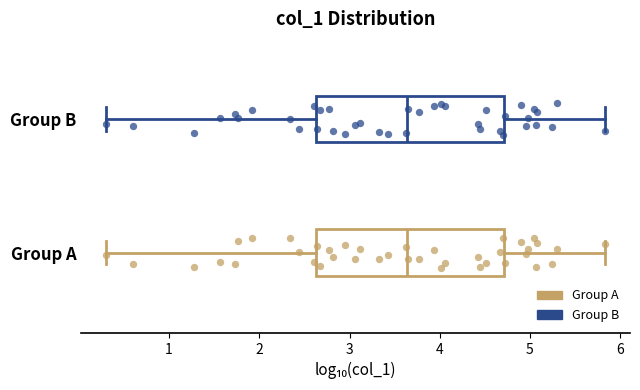

Reading bottom to top, transcribe this box plot: for each box, give where its median line is, the range the box spans, and where its two whiskers end, as read against the x-axis. The values are not printed on the chart, so give them approximately, as read against the axis.

Group A: median 3.6, box 2.6 to 4.7, whiskers 0.3 to 5.8
Group B: median 3.6, box 2.6 to 4.7, whiskers 0.3 to 5.8